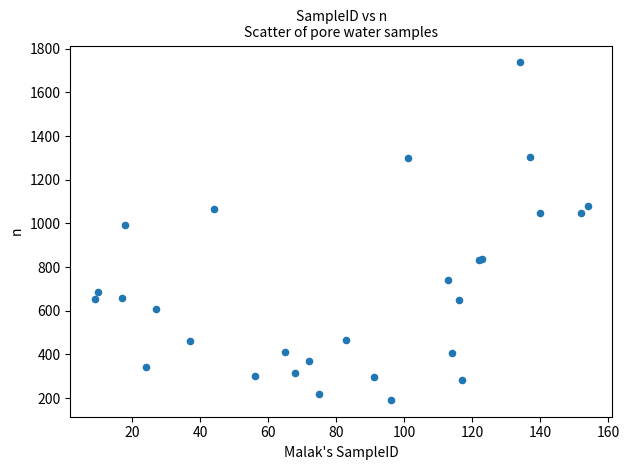

What Y value in the scatter plot is closest to 964?

992